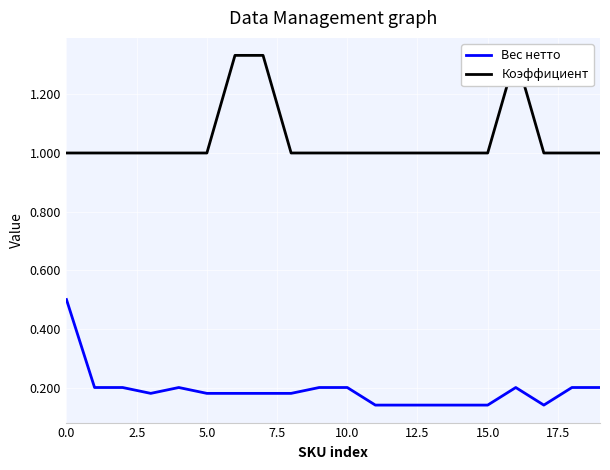

What are all the series names shown in the legend?

Вес нетто, Коэффициент